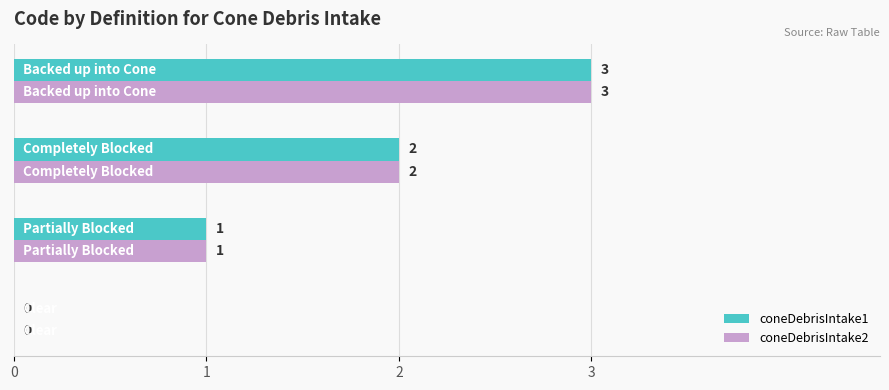

What is the sum of all coneDebrisIntake1 values?

6